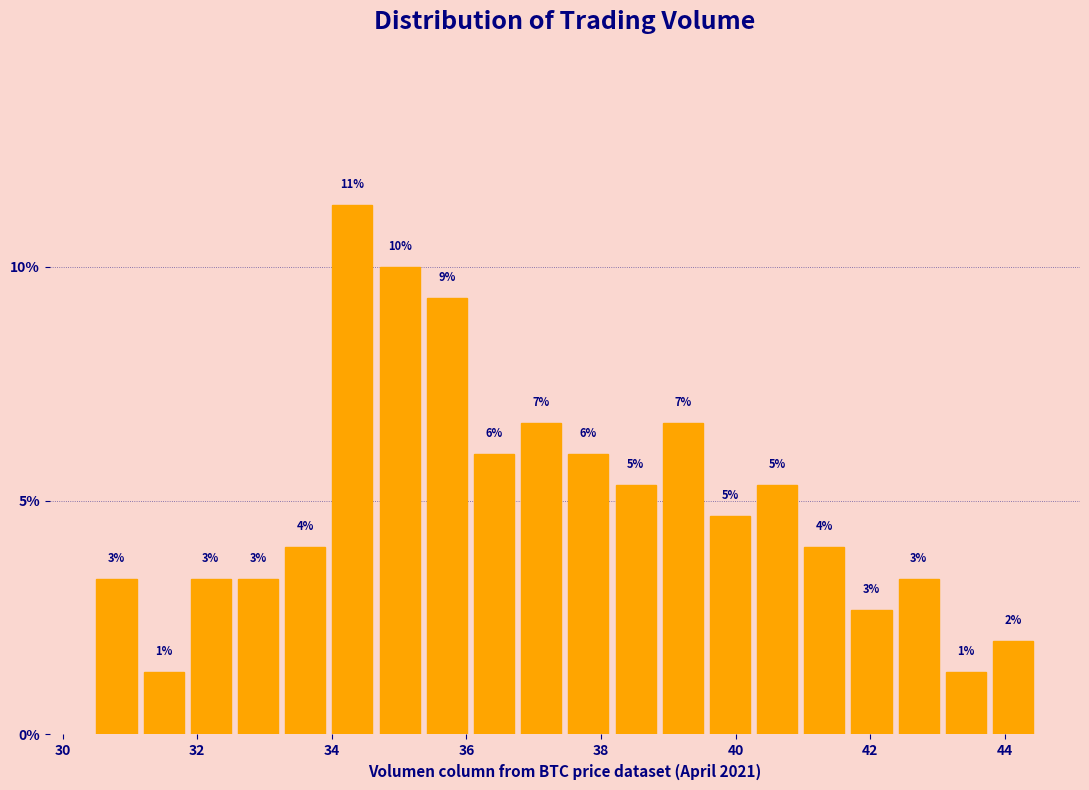

Read against the x-axis, roughly where is the centre of the tallest bar?

34.4